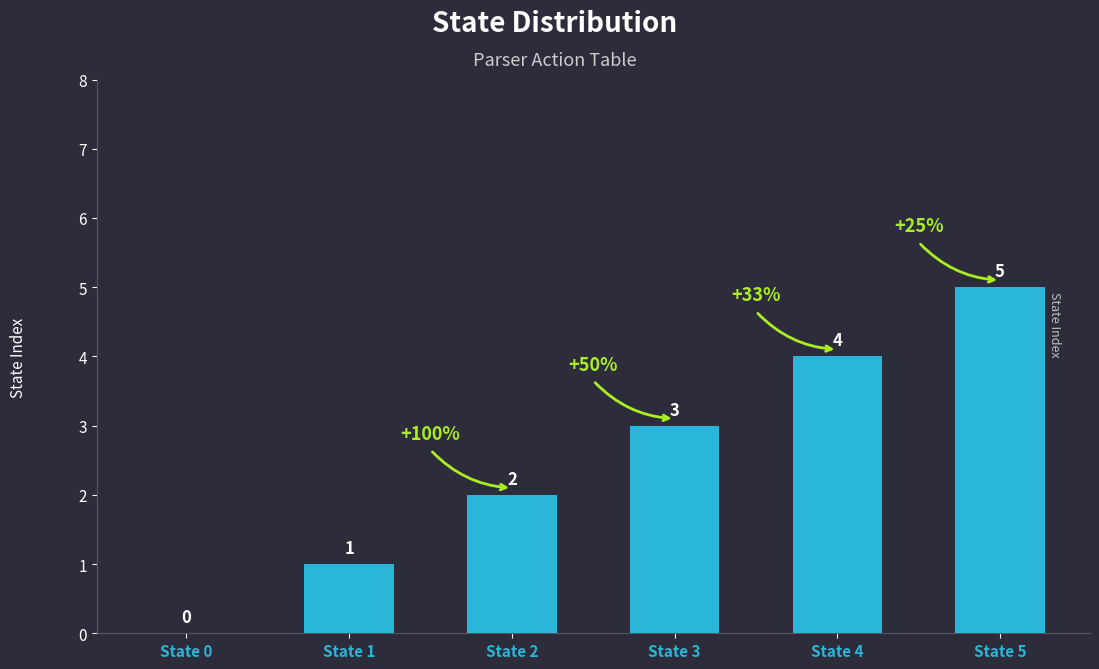

Are the bars grouped side by side (vs. stacked)?

No